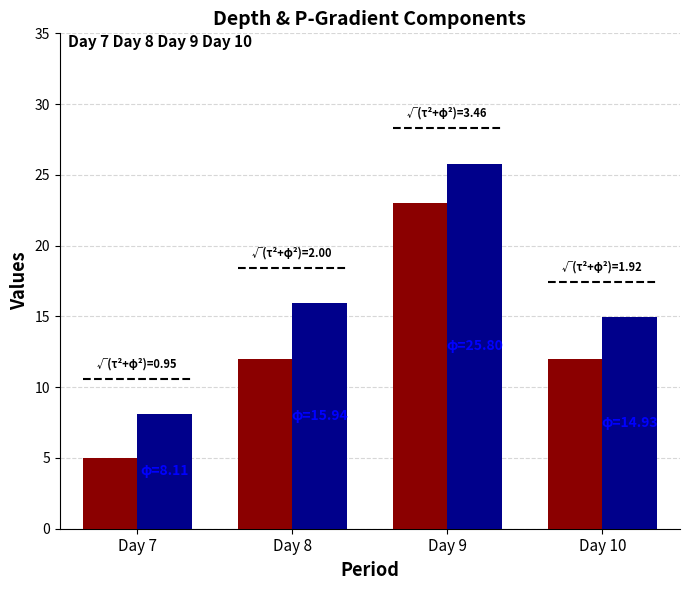

At which category is the sum across all series the highest?

Day 9